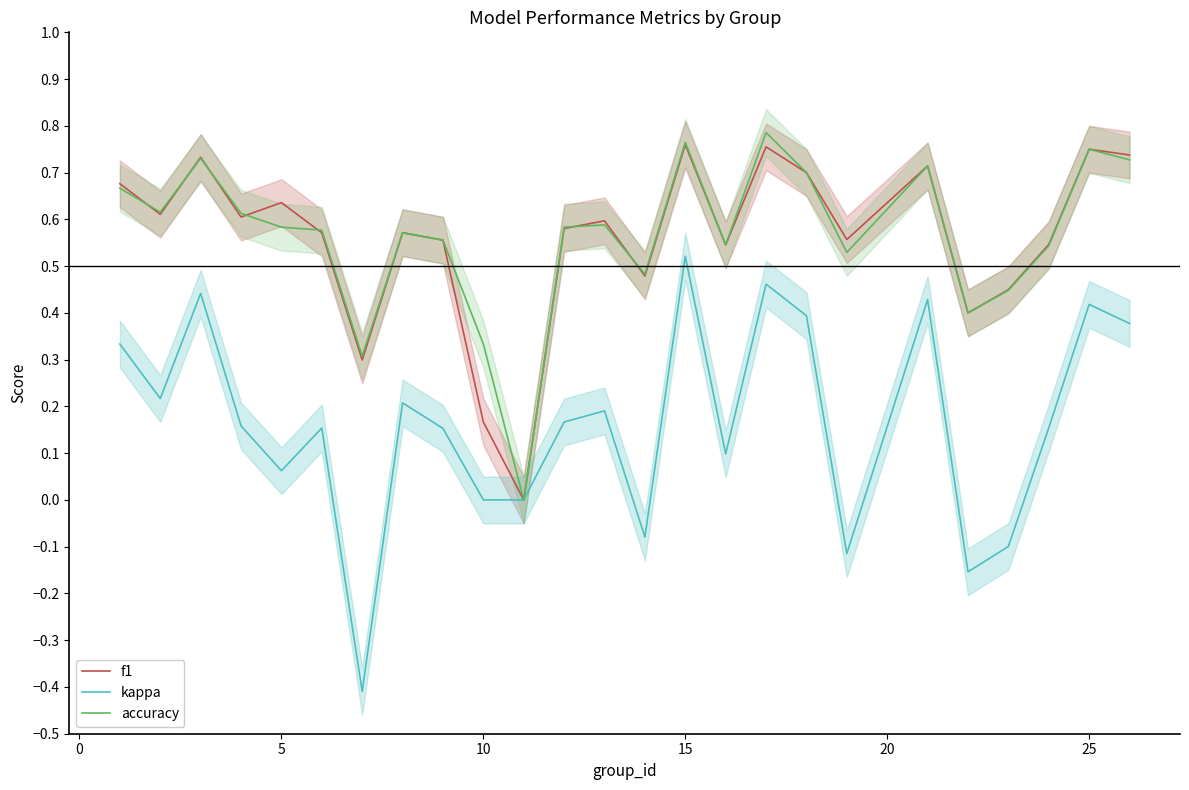

In f1, how many points are lower than both neighbors (excluding endpoints)?

8